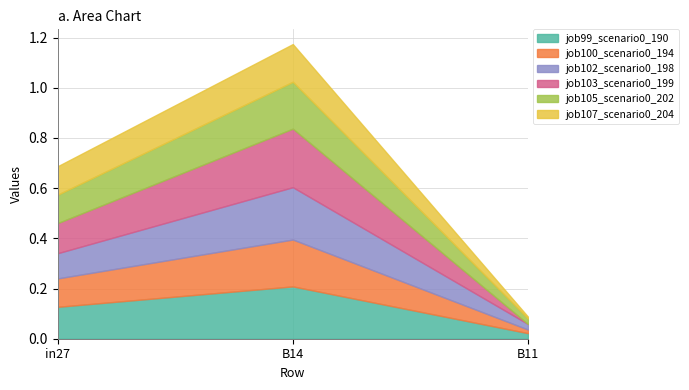

Reading right to left, transcribe all the data shown in this chart.

job99_scenario0_190: B11=0.0	B14=0.2	in27=0.1
job100_scenario0_194: B11=0.0	B14=0.2	in27=0.1
job102_scenario0_198: B11=0.0	B14=0.2	in27=0.1
job103_scenario0_199: B11=0.0	B14=0.2	in27=0.1
job105_scenario0_202: B11=0.0	B14=0.2	in27=0.1
job107_scenario0_204: B11=0.0	B14=0.2	in27=0.1